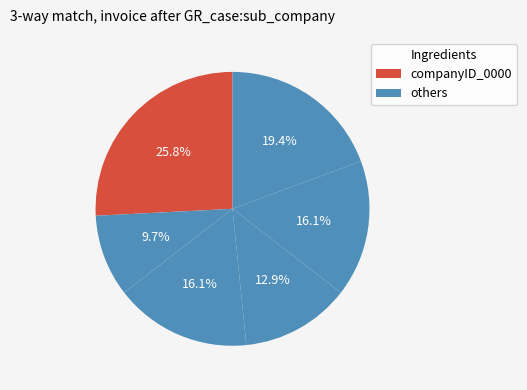

Does any single category account for the majority?

No